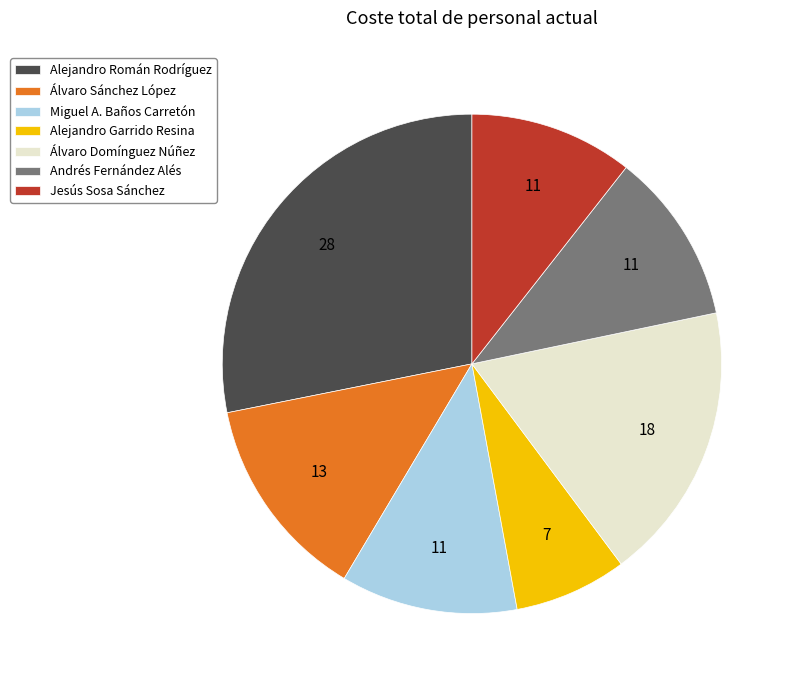

Is the sum of Alejandro Garrido Resina and Andrés Fernández Alés greater than half?

No